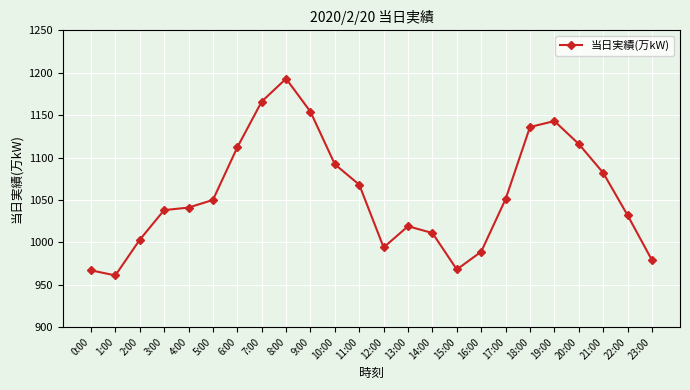

What is the value of the 21st point from the left?

1116